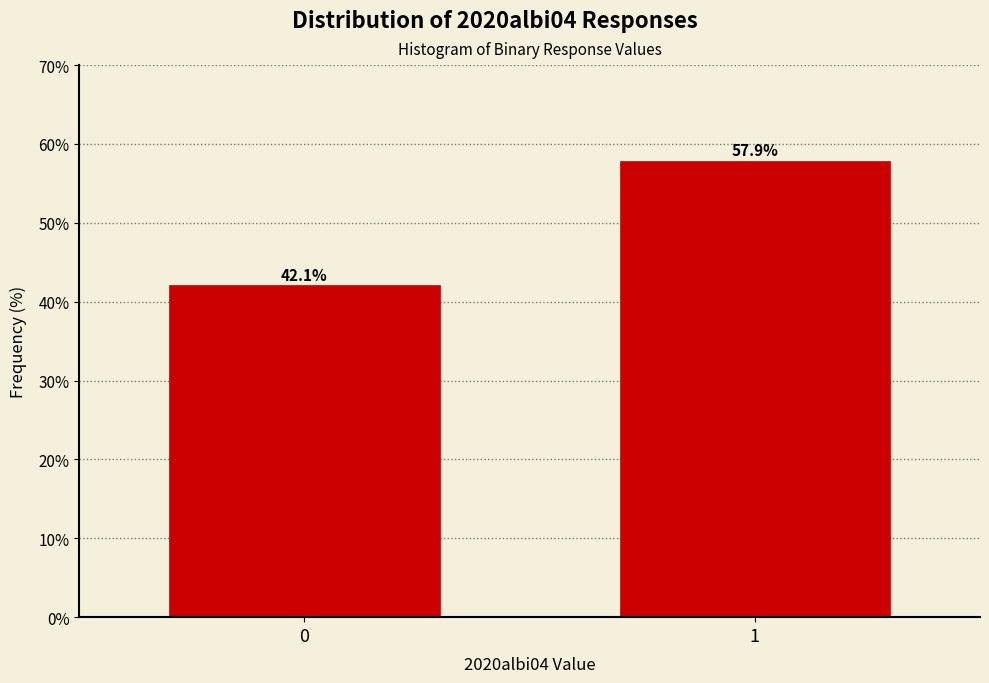

Reading right to left, extract all data points from this chart.

57.9	42.1